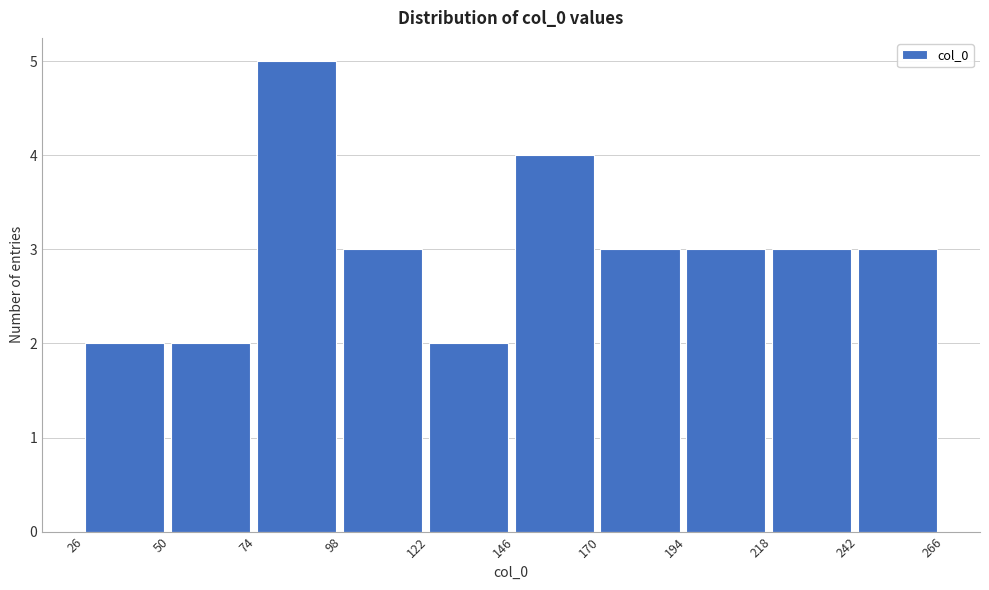

Reading left to right, transcribe this chart: for each bar, give the range it covers on the x-axis and its height. The values are not printed on the chart, so give them approximately, as read against the axis.

26 to 50: 2
50 to 74: 2
74 to 98: 5
98 to 122: 3
122 to 146: 2
146 to 170: 4
170 to 194: 3
194 to 218: 3
218 to 242: 3
242 to 266: 3